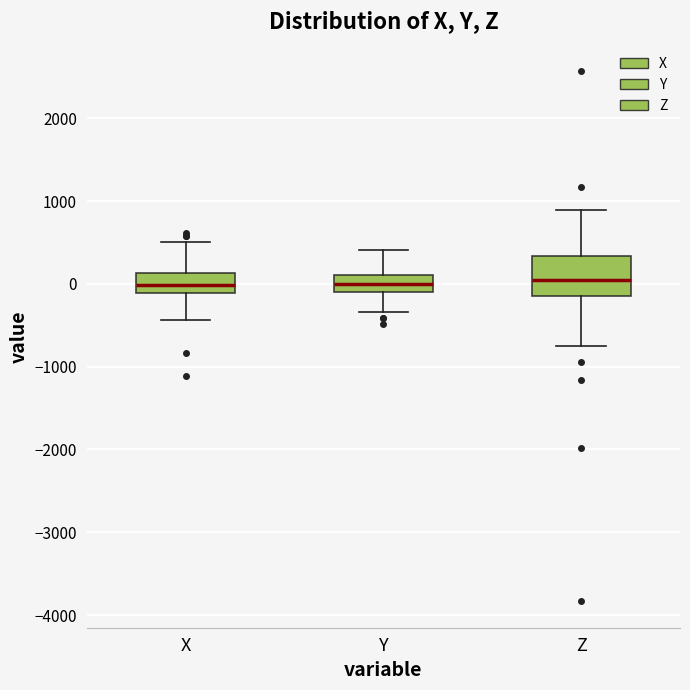

Reading left to right, read every box against the y-axis: the position of its median line, the range the box covers, and the ends of its whiskers. The values are not printed on the chart, so give them approximately, as read against the axis.

X: median 0, box -100 to 100, whiskers -400 to 500
Y: median 0, box -100 to 100, whiskers -300 to 400
Z: median 0, box -100 to 300, whiskers -700 to 900